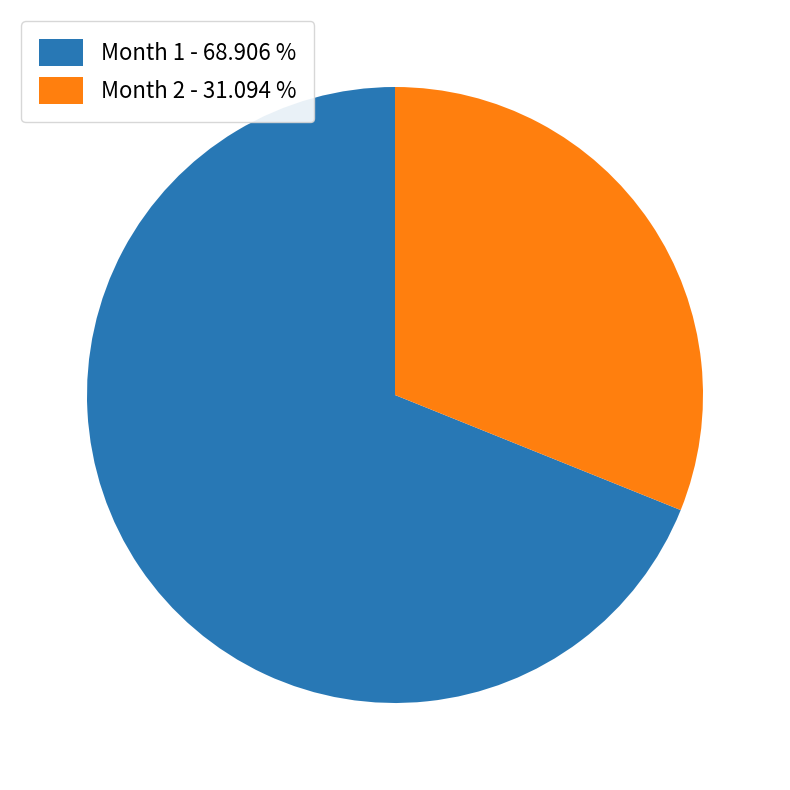

Count the number of slices in the pie.

2